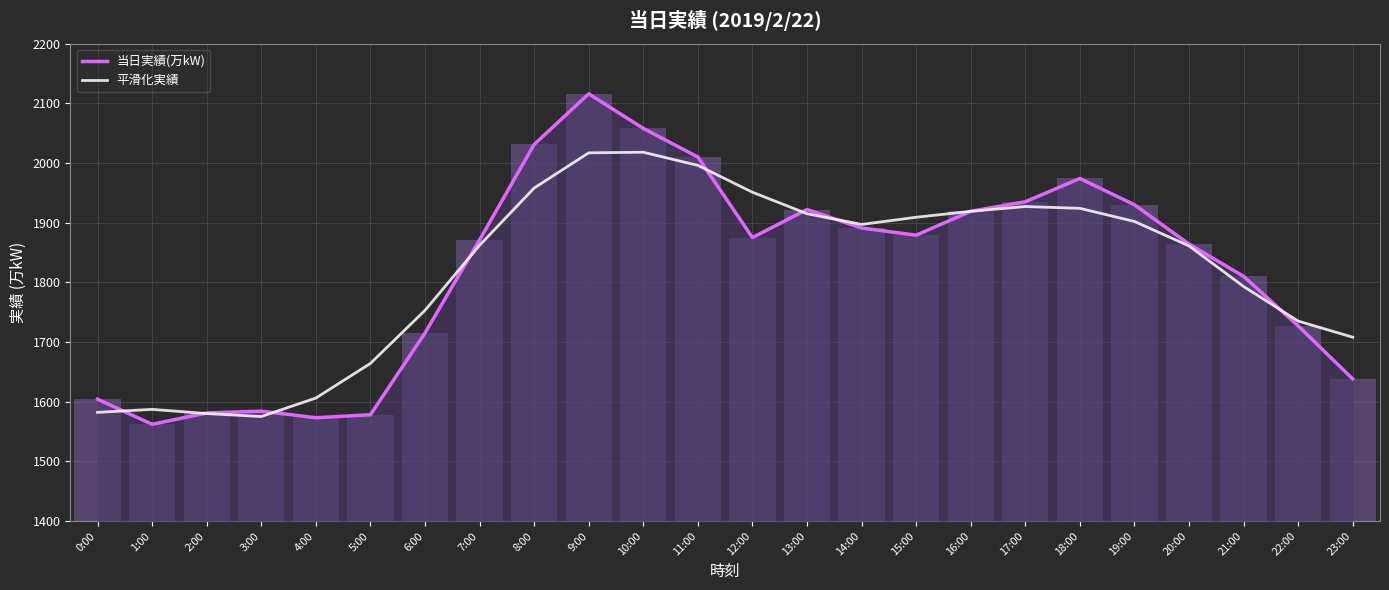

At how many categories does at least one series exceed 1903?

11